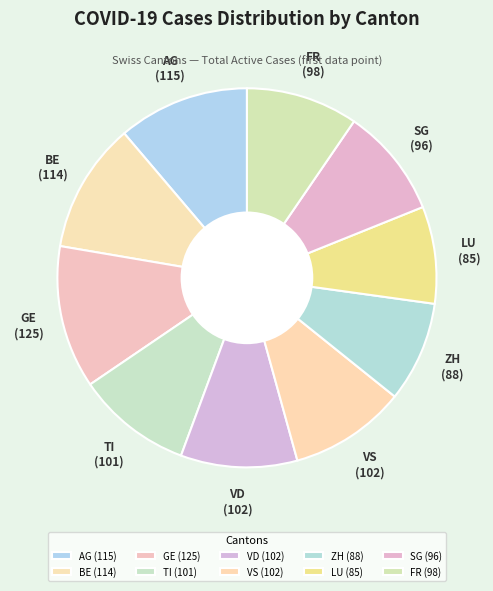

Approximately how many times larger is the value at FR compared to AG?

0.9